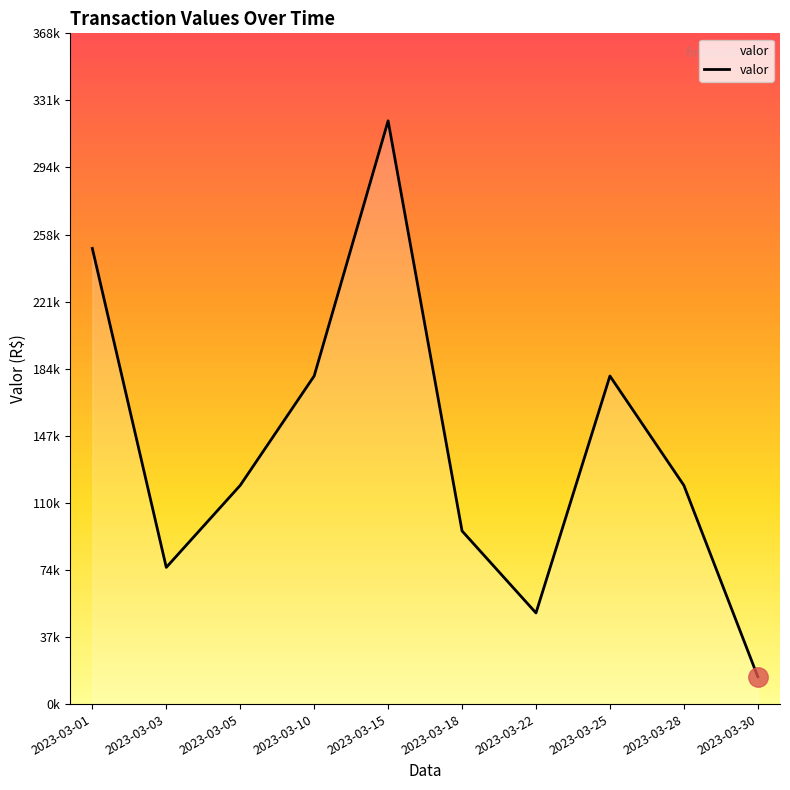

Is this an area chart (filled region under the line)?

Yes